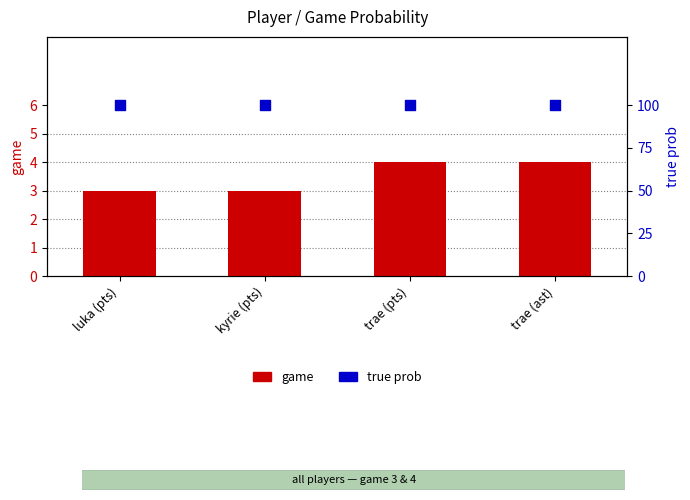

At which category is the sum across all series the highest?

trae (pts)